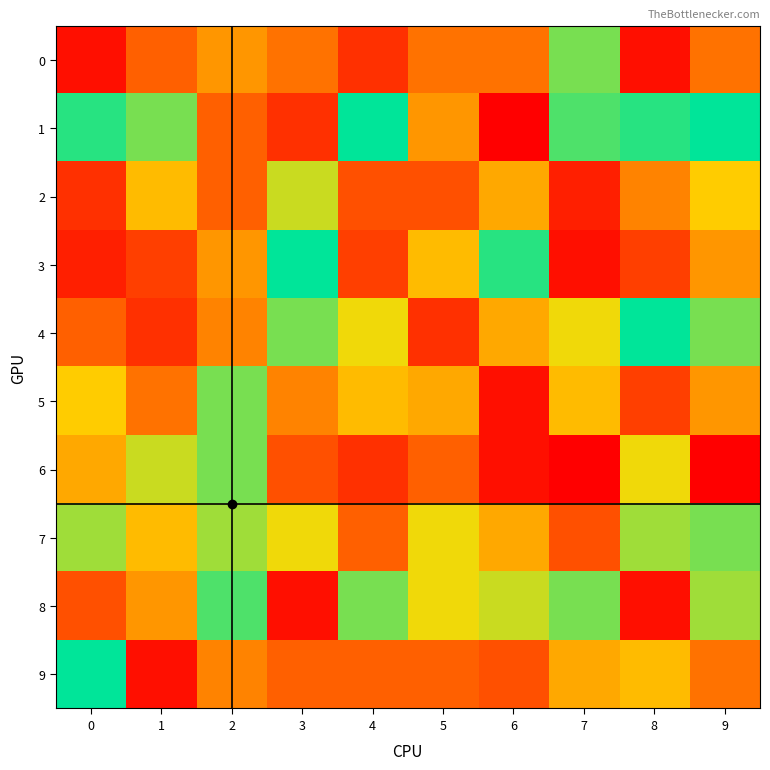

At how many categories does at least one series exceed 12?

10